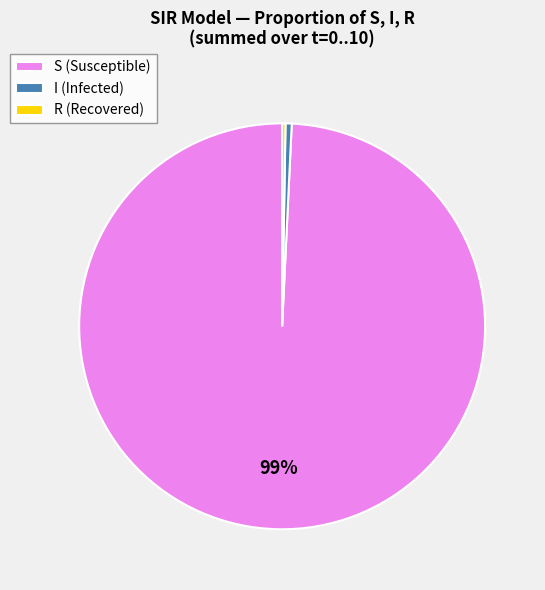

To the nearest percent, what is the average slice percentage?

33%